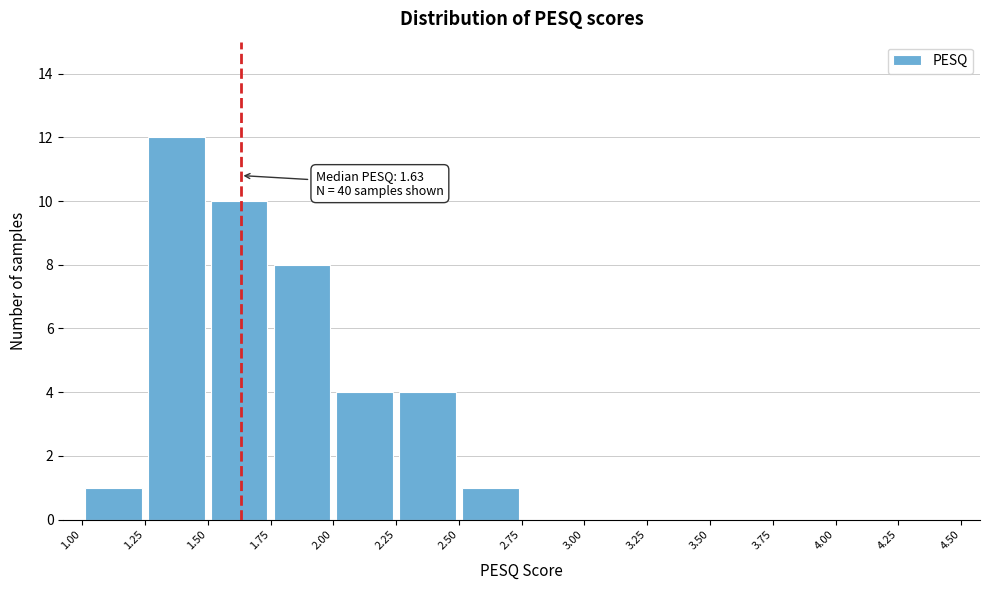

Over which range of the x-axis is the bar tallest?

1.25 to 1.50